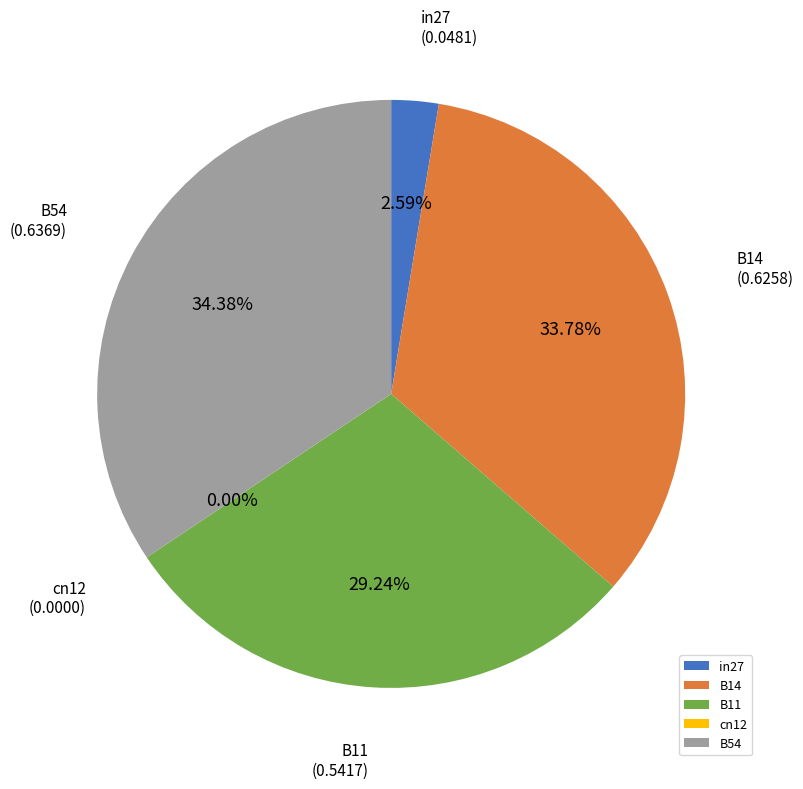

To the nearest percent, what is the difference between the largest and smallest slice percentages?

34%